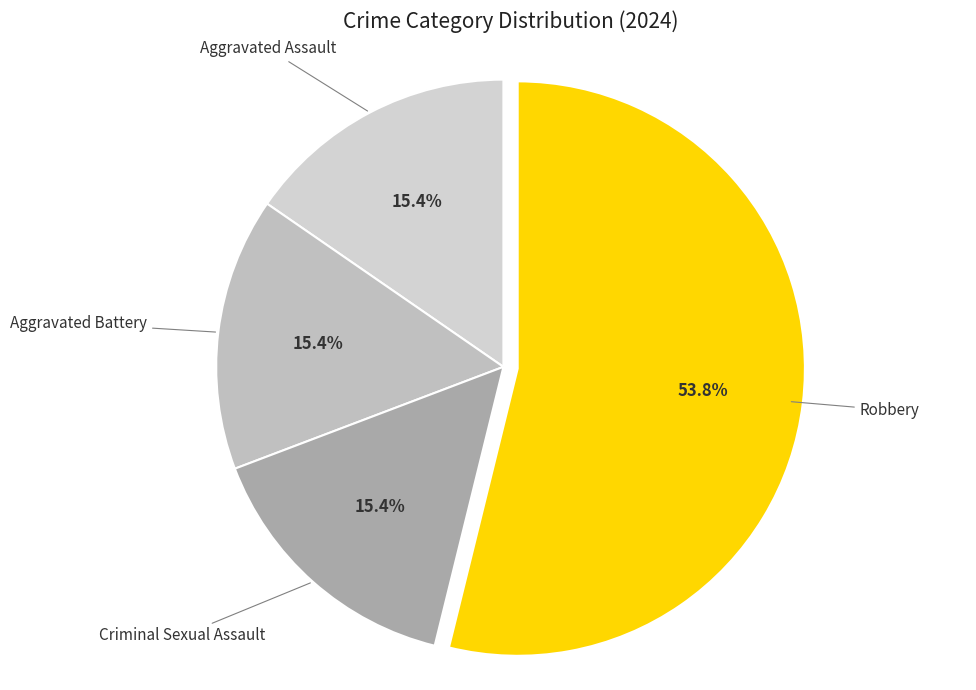

Does any single category account for the majority?

Yes